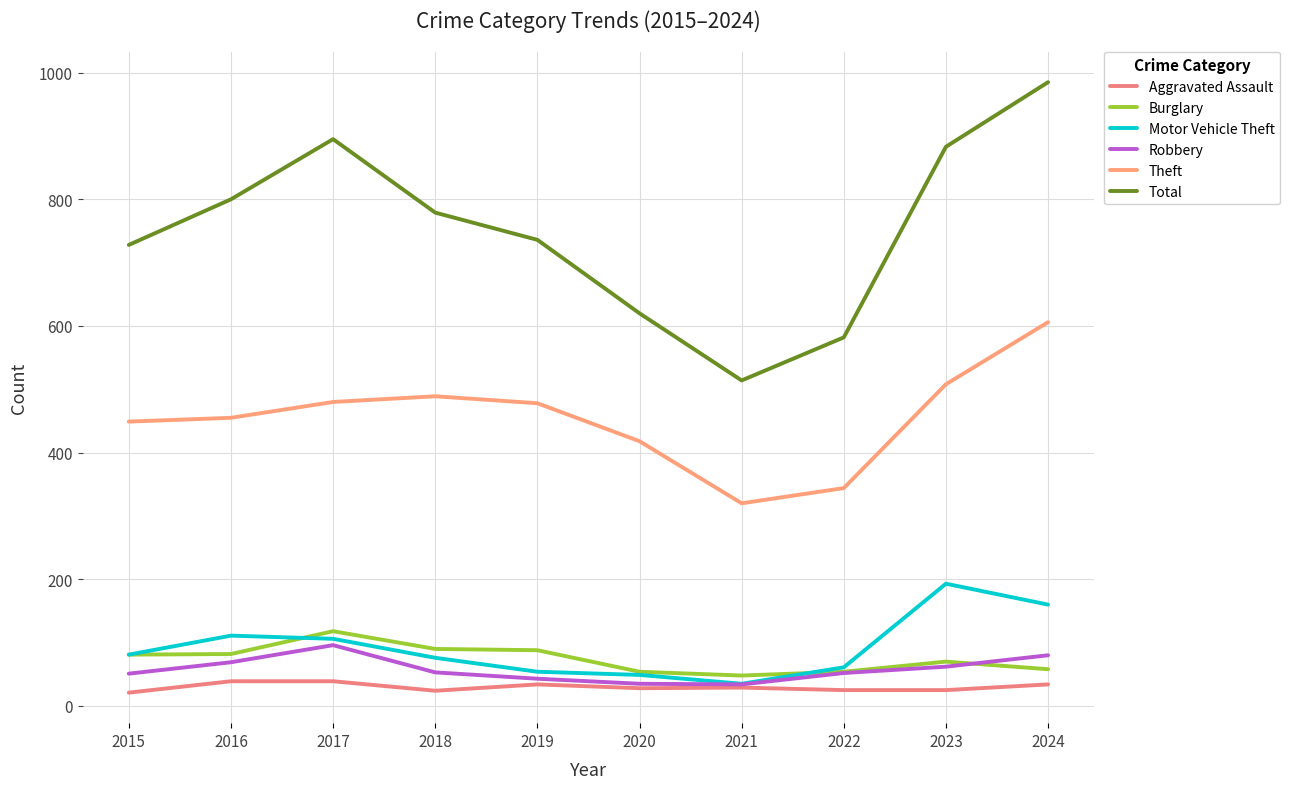

True or false: Total has more than 2 points higher than both neighbors.

False